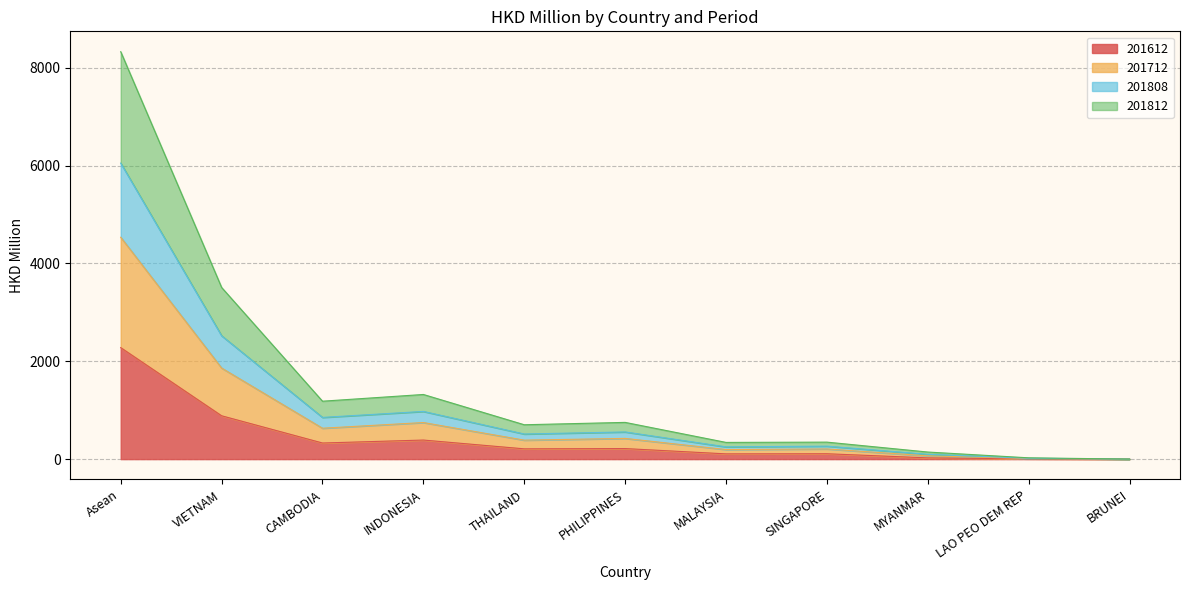

At which category is the sum across all series the highest?

Asean